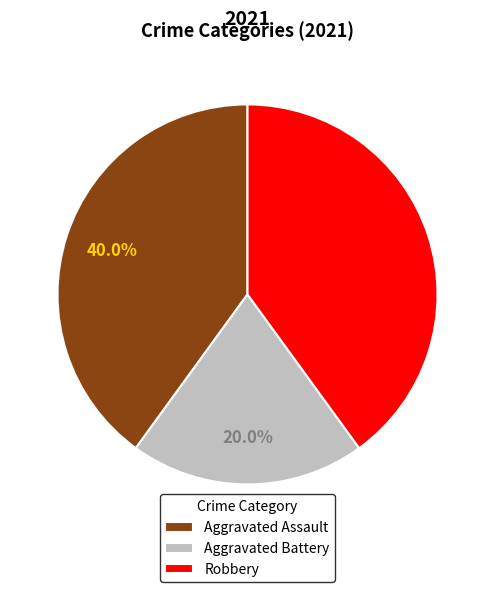

How many slices are in this pie chart?

3